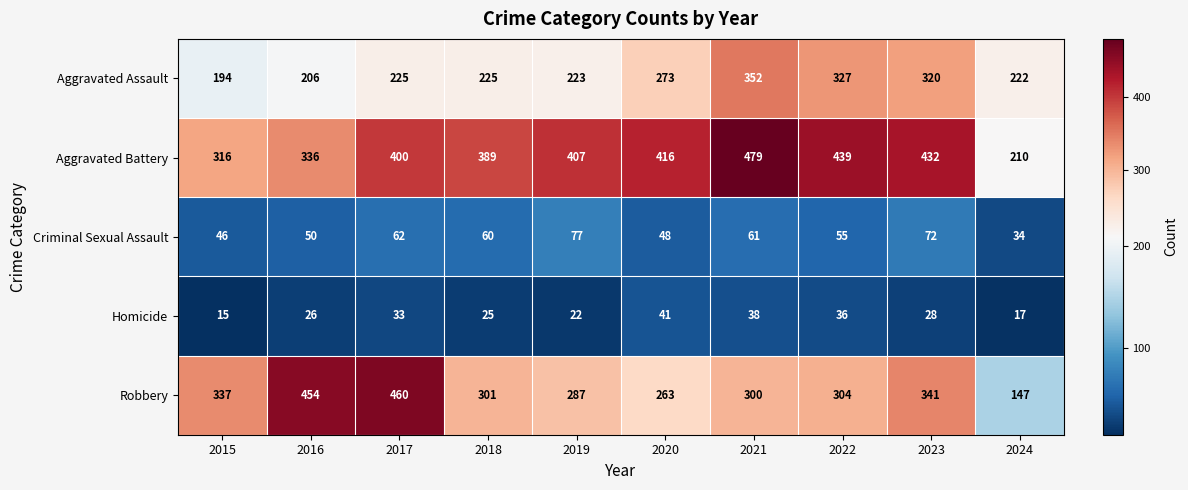

At 2024, list the series in order from largest to smallest.

Aggravated Assault, Aggravated Battery, Robbery, Criminal Sexual Assault, Homicide